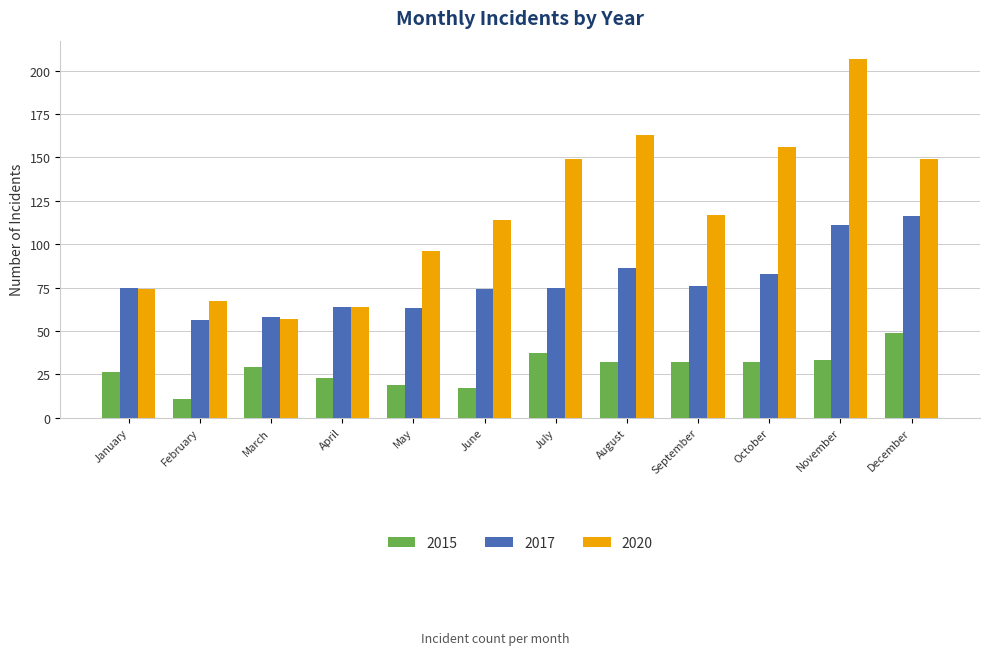

At which category is the sum across all series the highest?

November